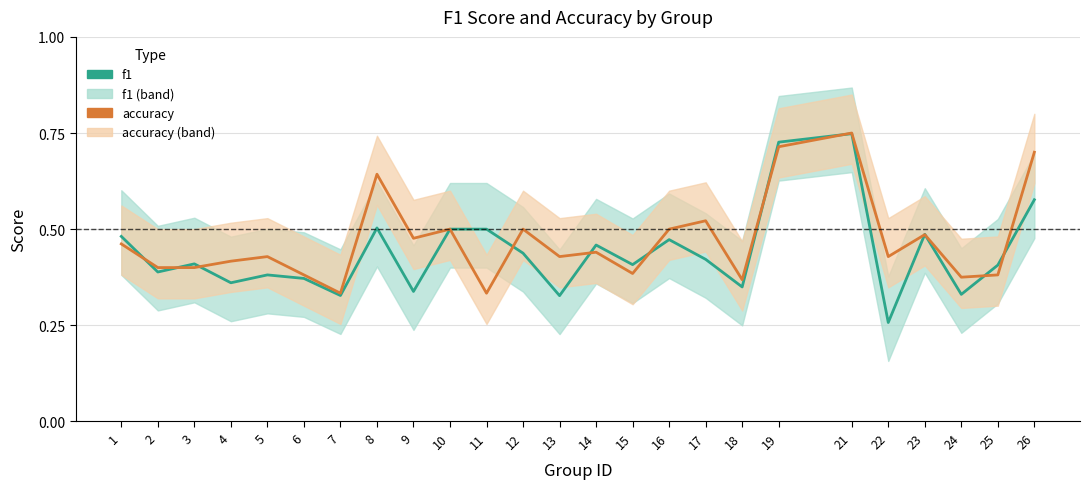

What are all the series names shown in the legend?

f1, accuracy